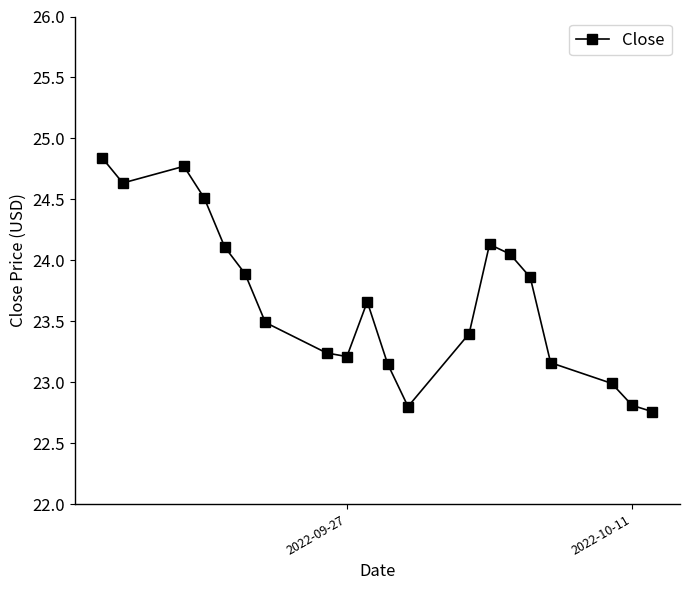

What is the maximum value shown in the chart?

24.8